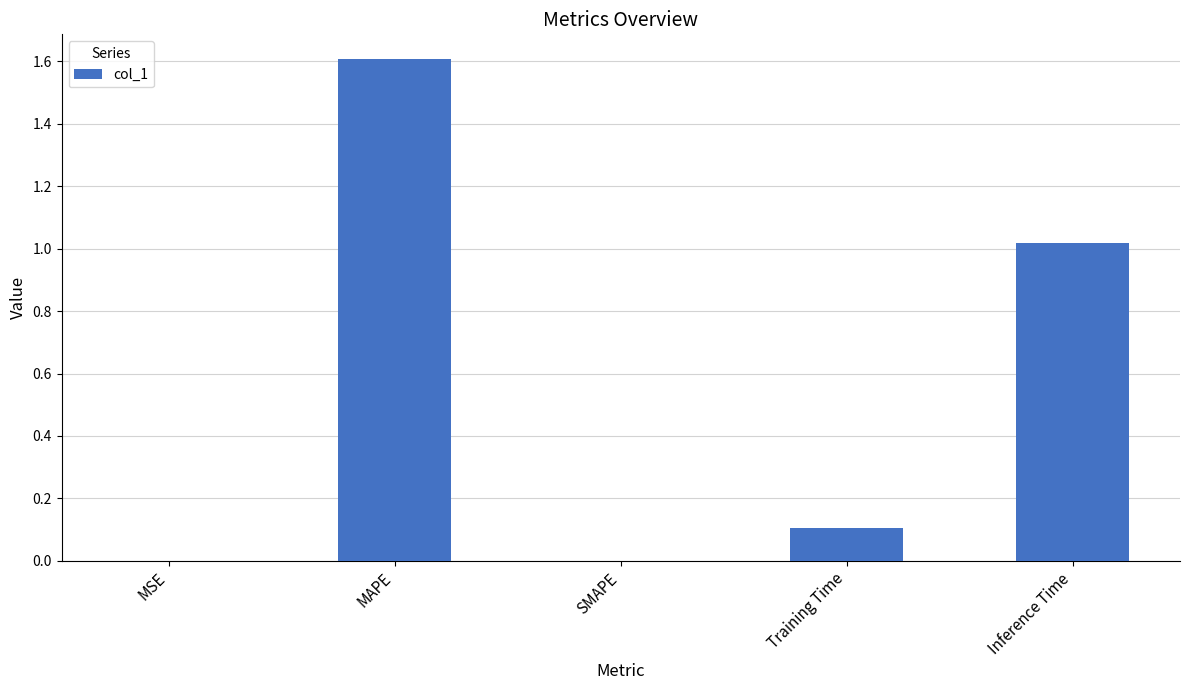

Which has a higher value, Training Time or SMAPE?

Training Time